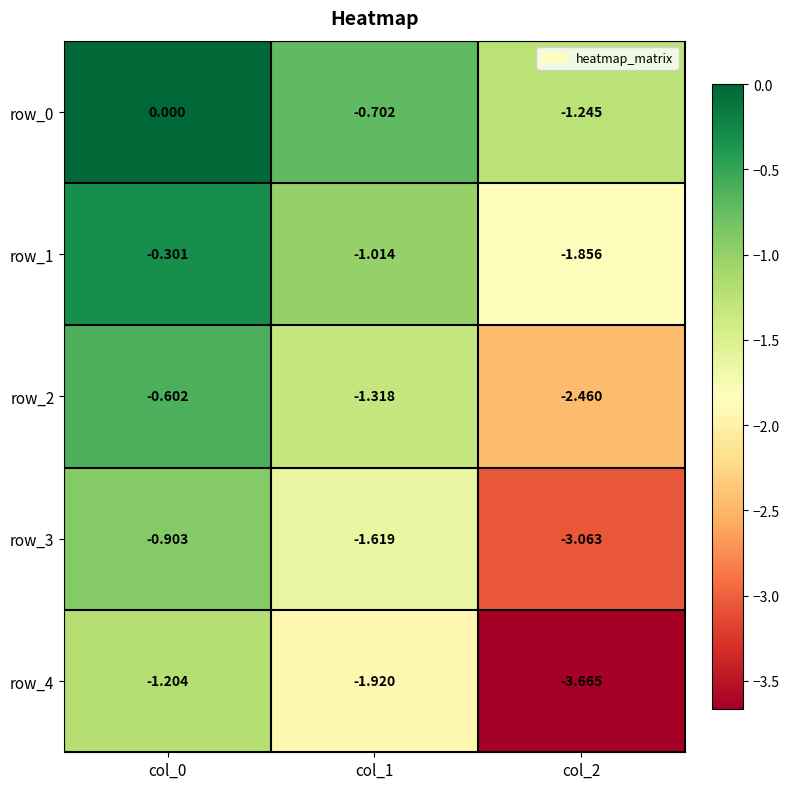

Which series has the largest range (max minus min)?

row_4